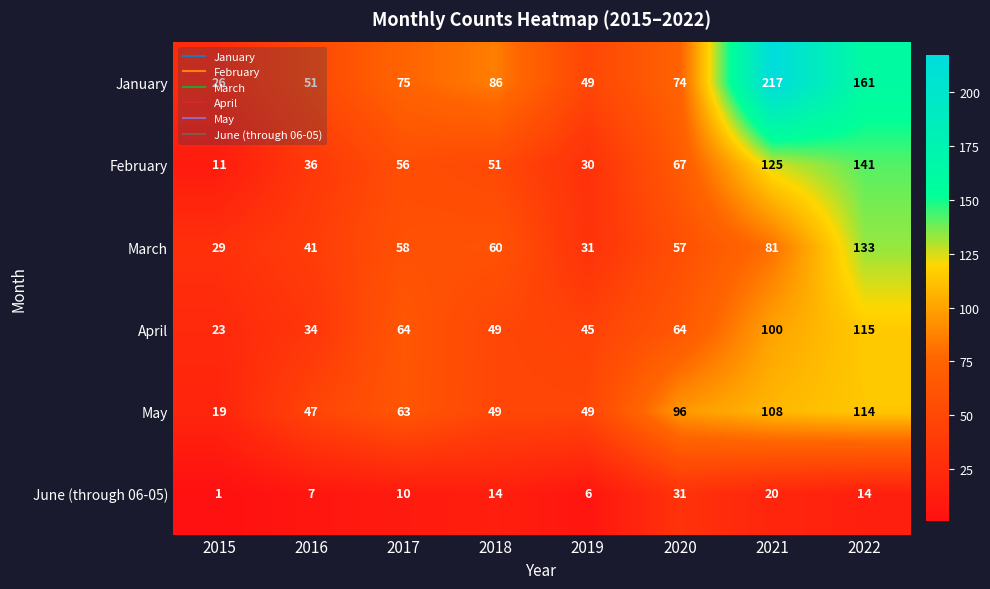

What is the difference between the maximum and minimum values in the April series?

92